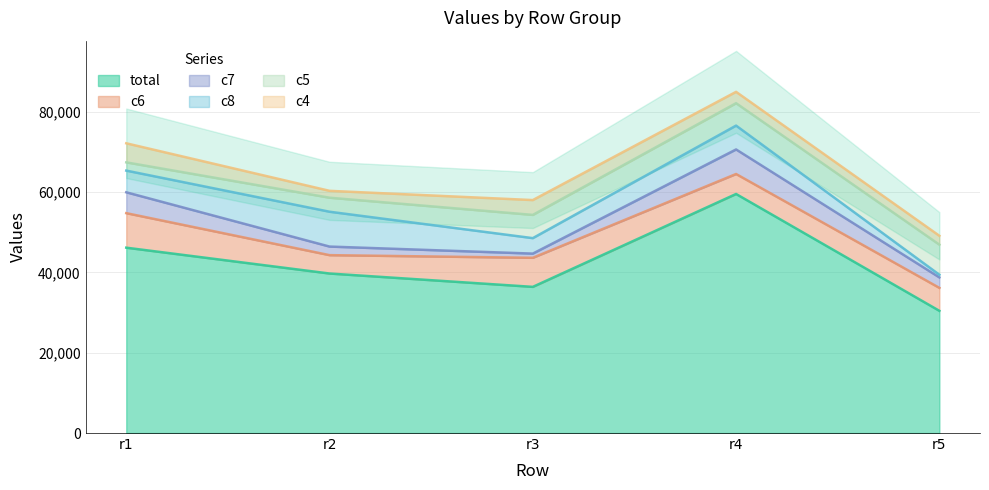

The value of total at r3 is 61707. True or false?

False